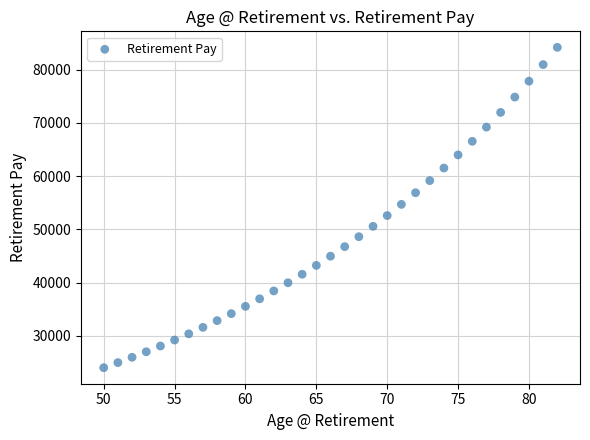

What is the range of X values (max minus min)?

32.0